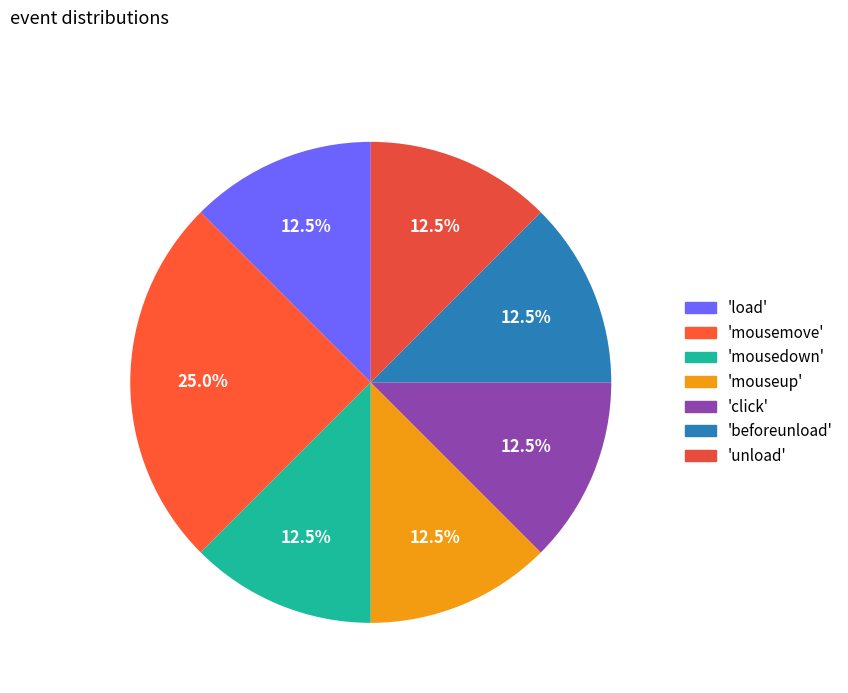

Count the number of slices in the pie.

7